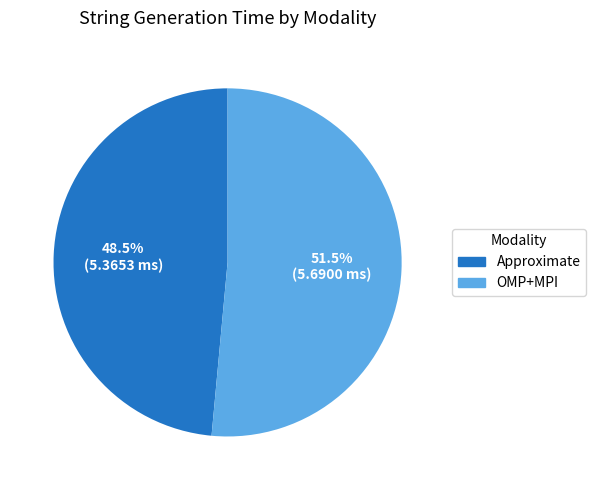

Rank the categories by value from highest to lowest.

OMP+MPI, Approximate